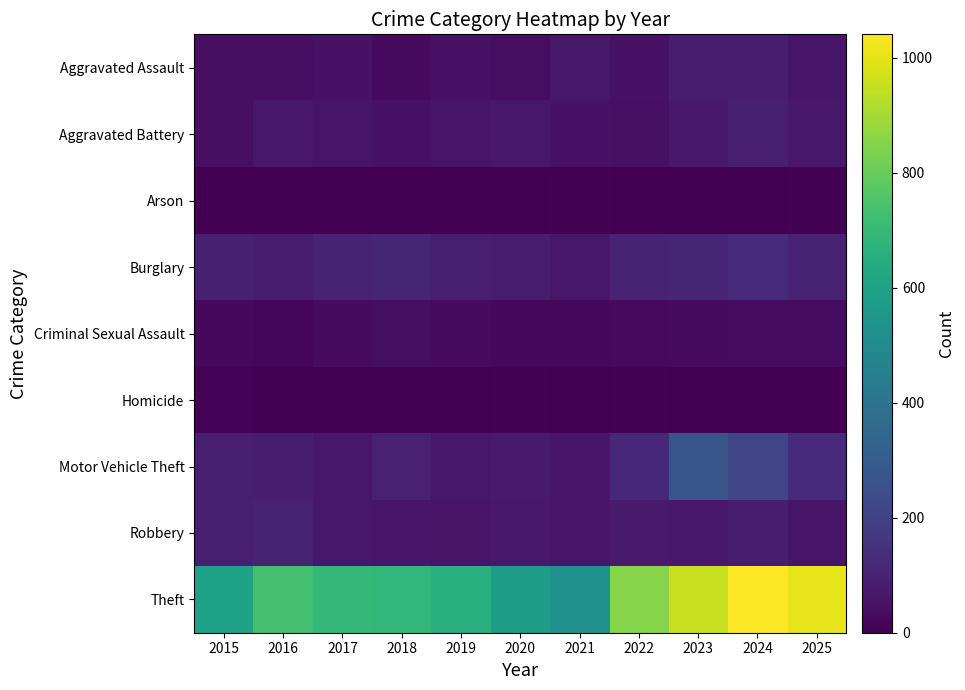

How many data points does each series have?

11